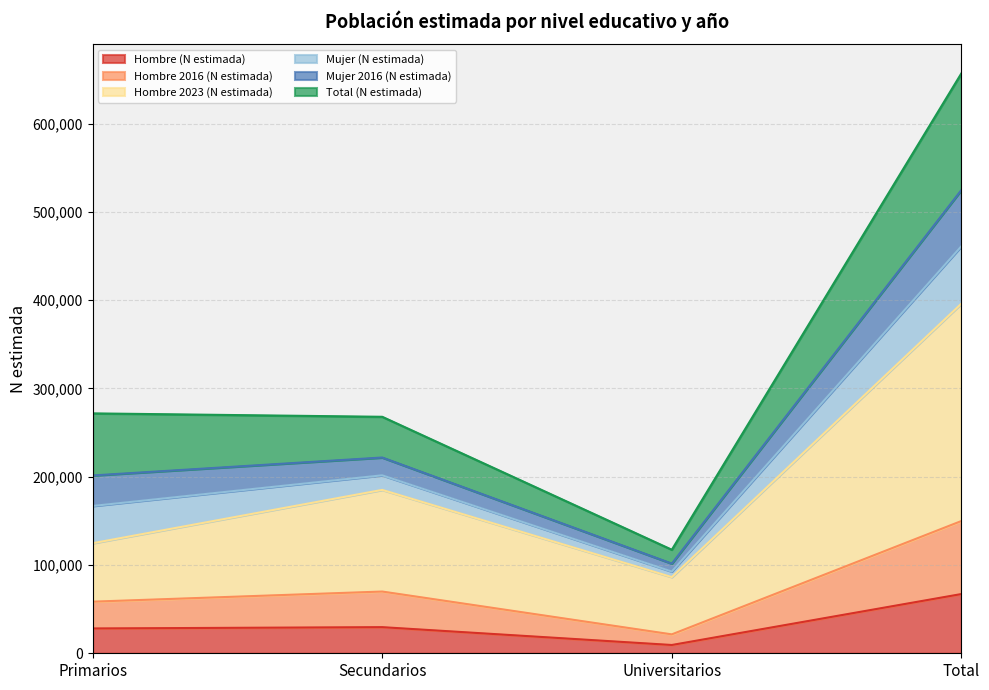

Is the value of Hombre 2016 (N estimada) at Total greater than the value of Hombre (N estimada) at Primarios?

Yes